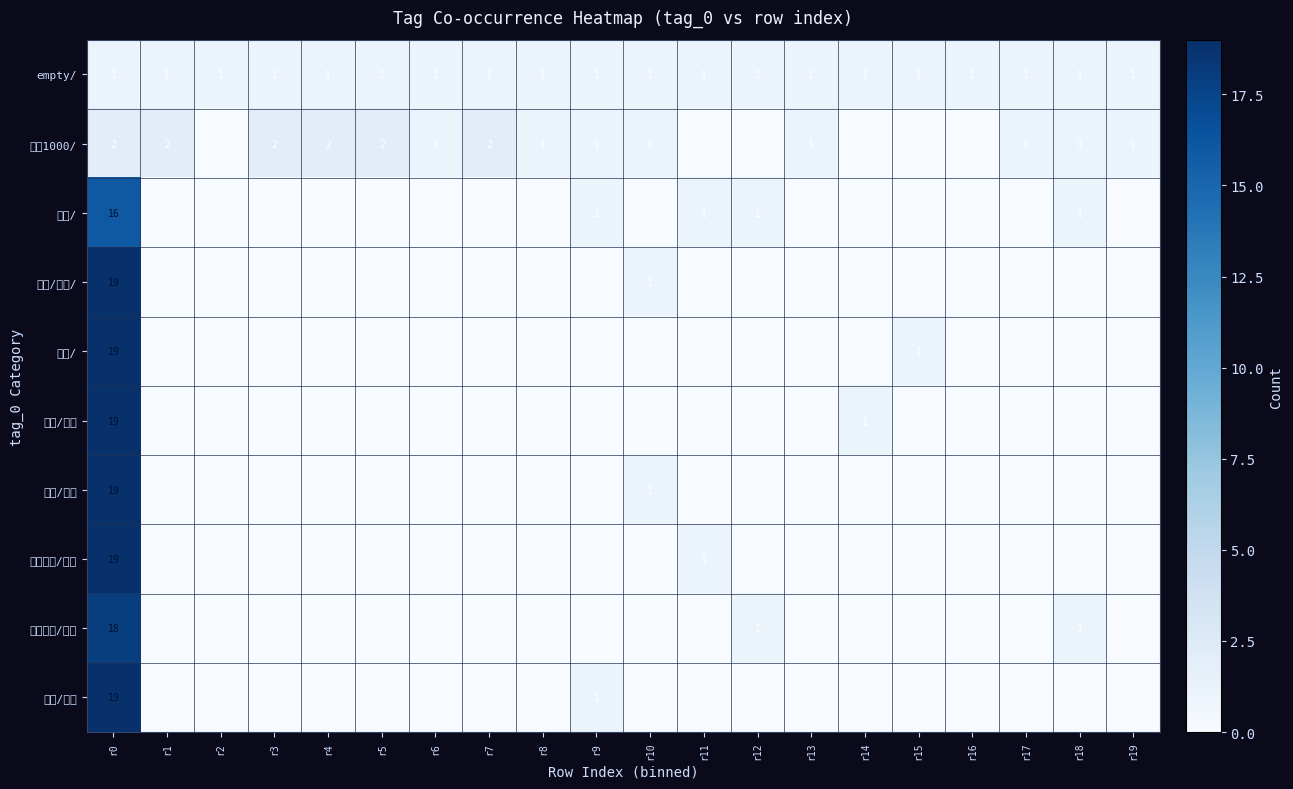

True or false: 问答1000/ has a value of 2 at r3.

True